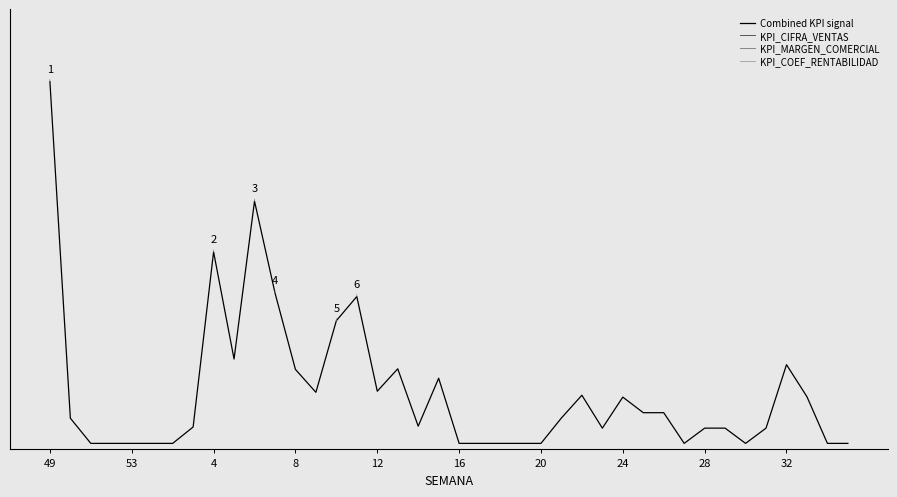

What is the total value across all series at 49?

-2994.0